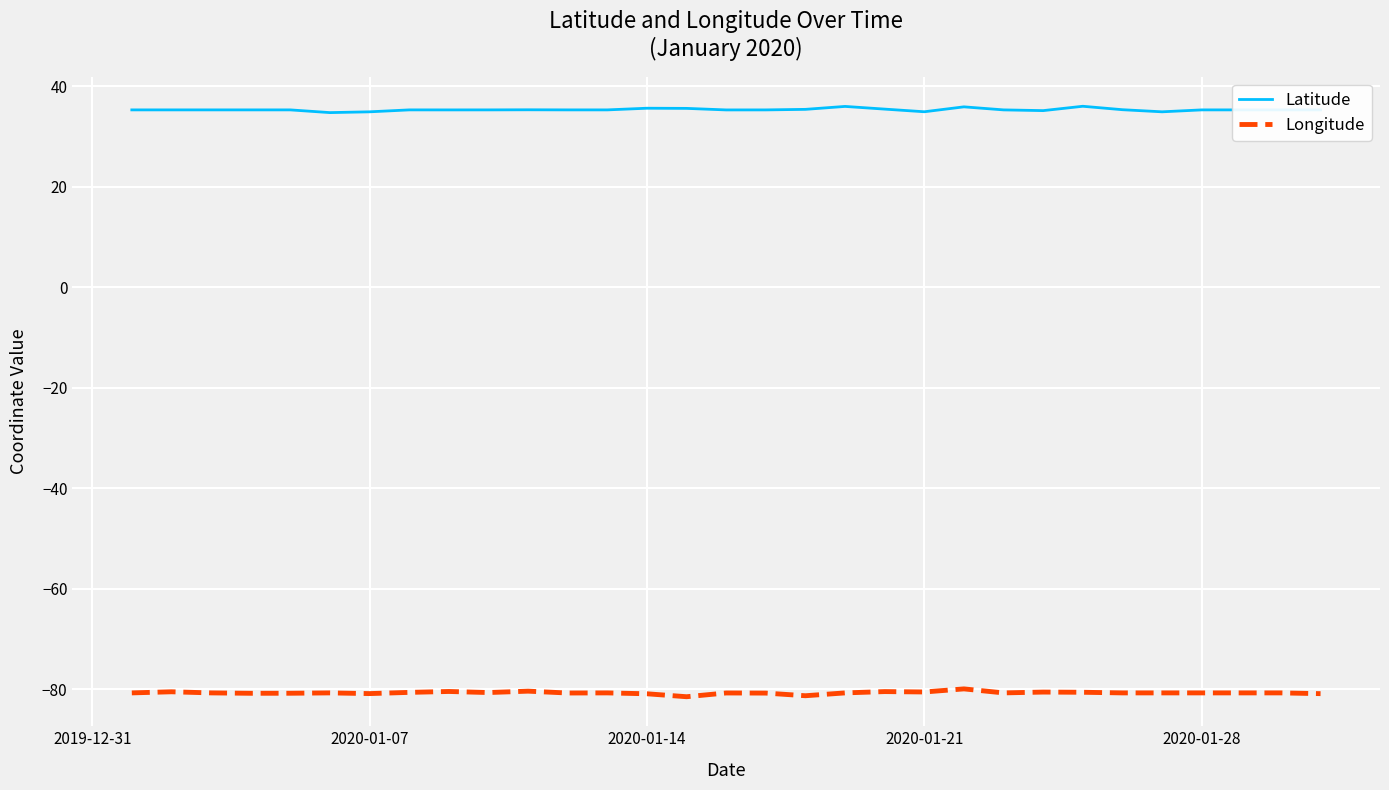

What is the minimum value shown in the chart?

-81.5